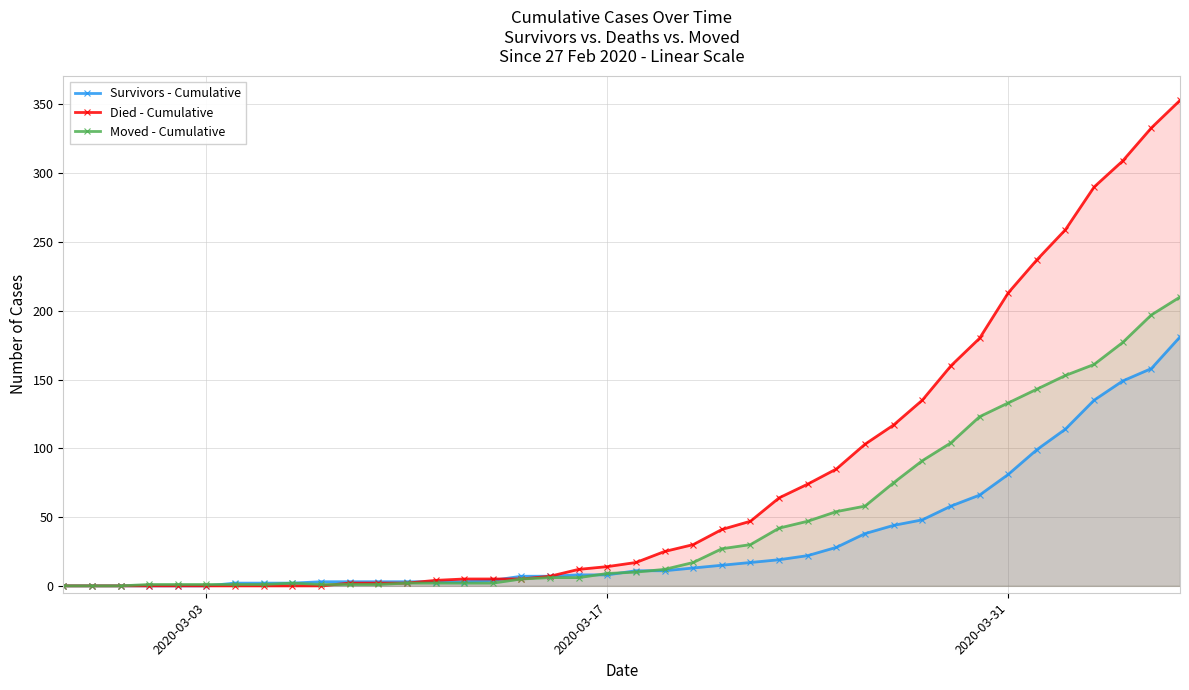

At how many categories does at least one series exceed 66?

14